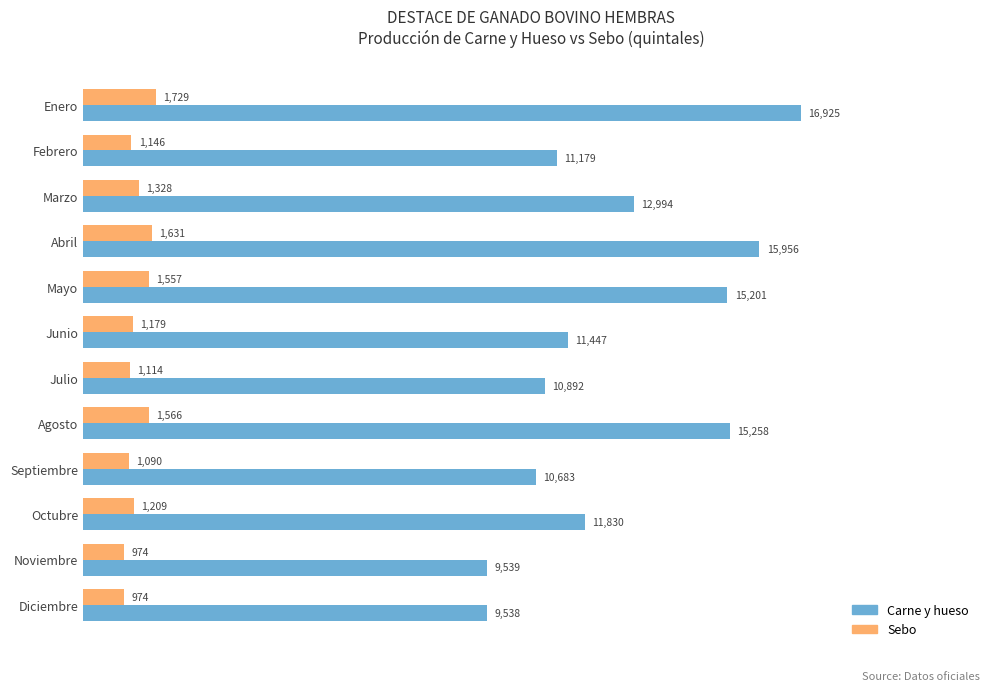

The value of Carne y hueso at Noviembre is 5342.0. True or false?

False